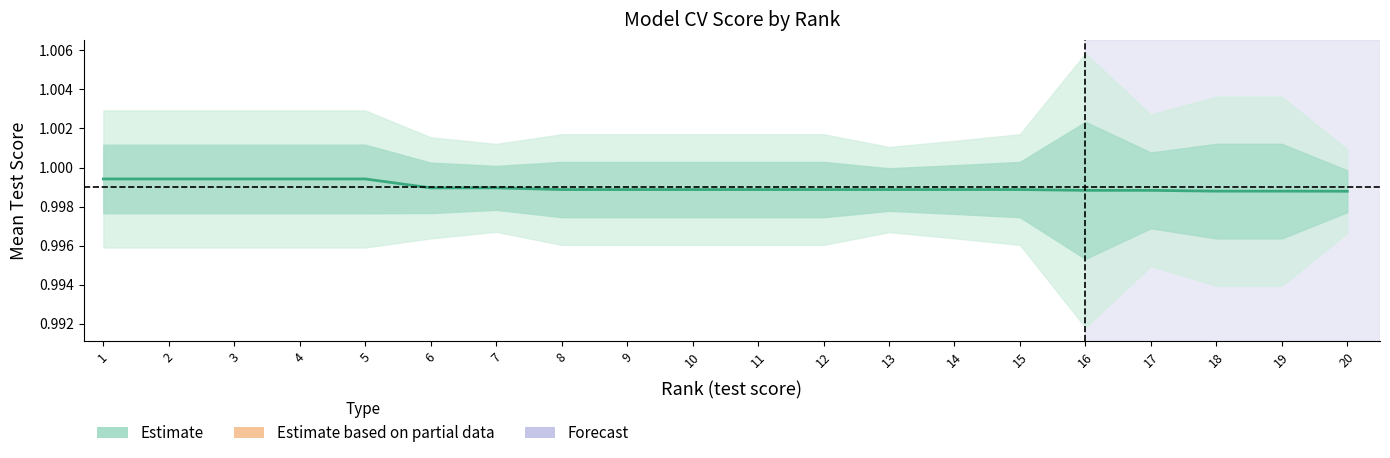

What is the approximate value at 3?

1.0